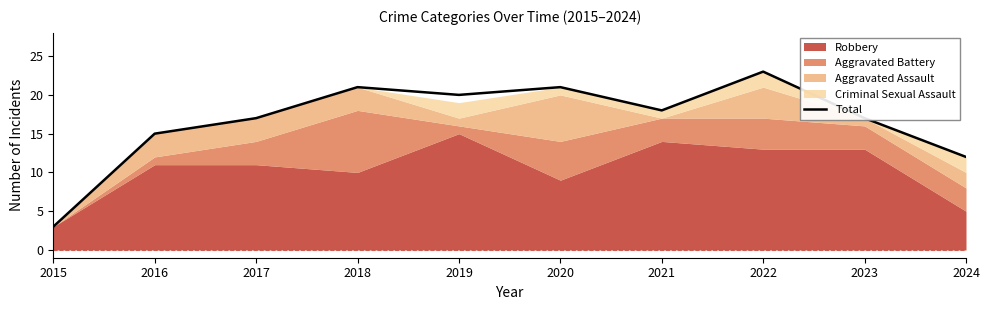

How many data points are less than 18?

5